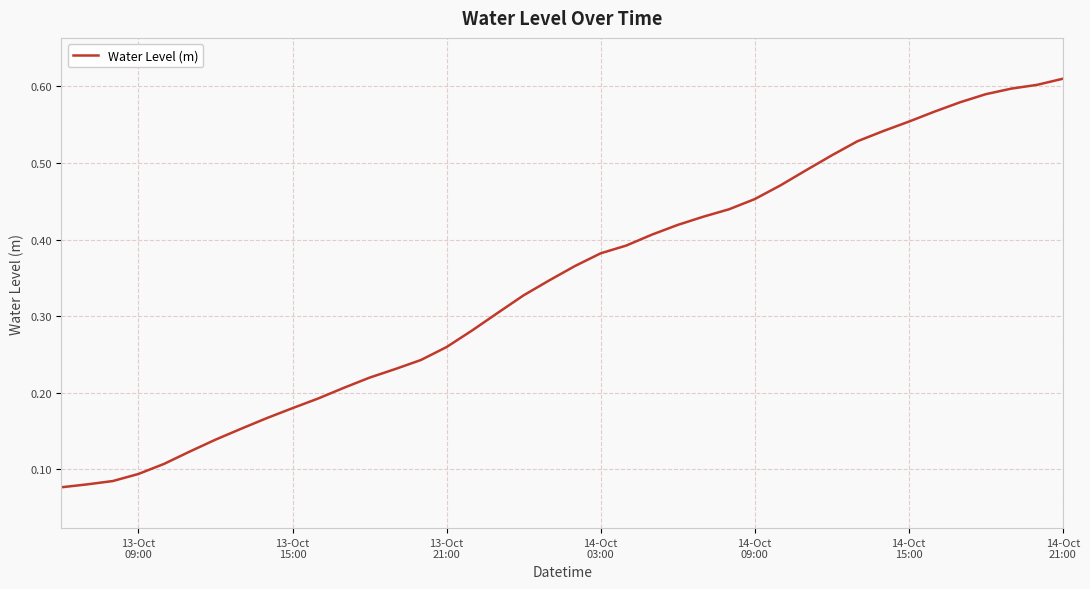

What is the average value?

0.3